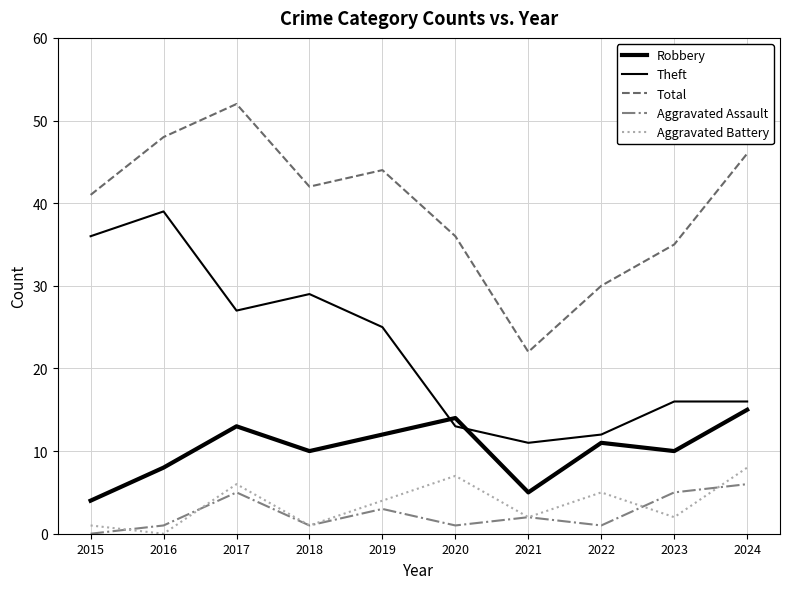

Is this an area chart (filled region under the line)?

No